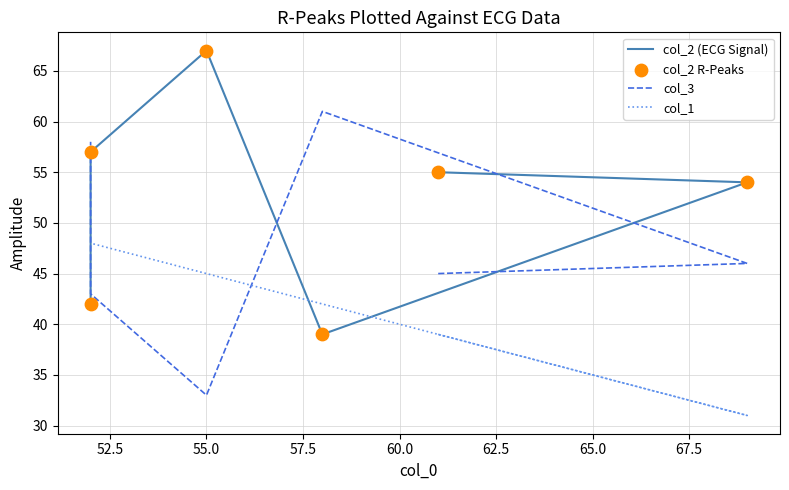

Which series has the widest spread of Y values?

col_2 (ECG Signal)